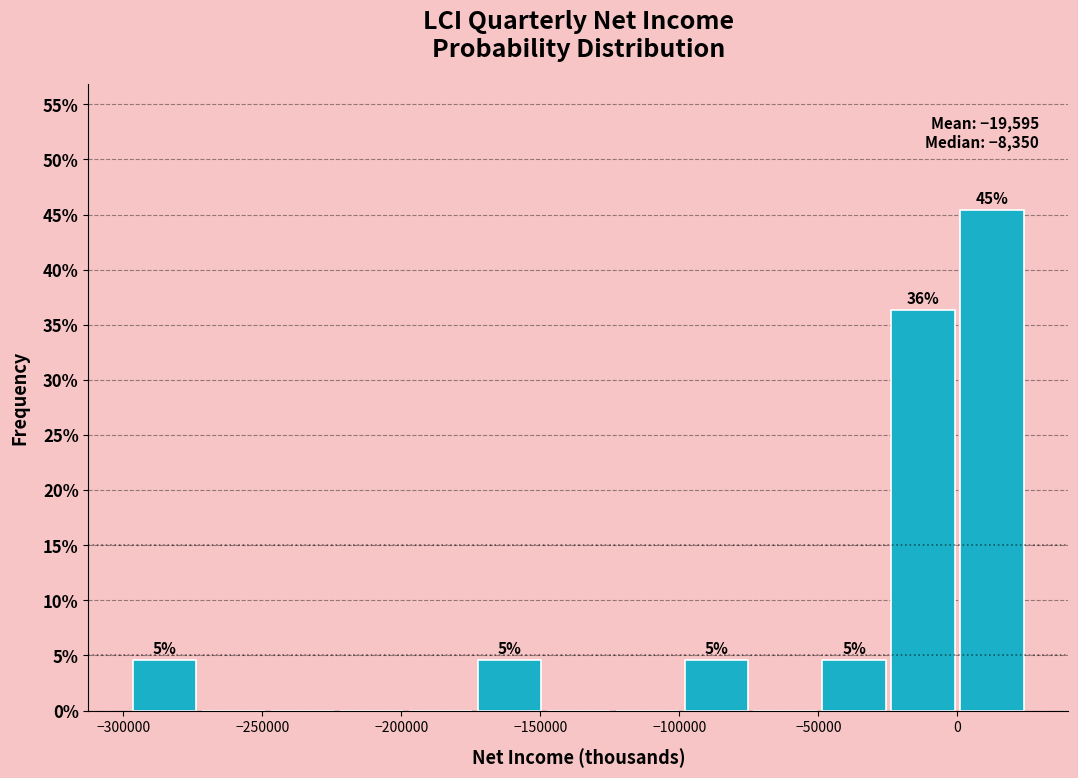

Over which range of the x-axis is the bar tallest?

0 to 25000